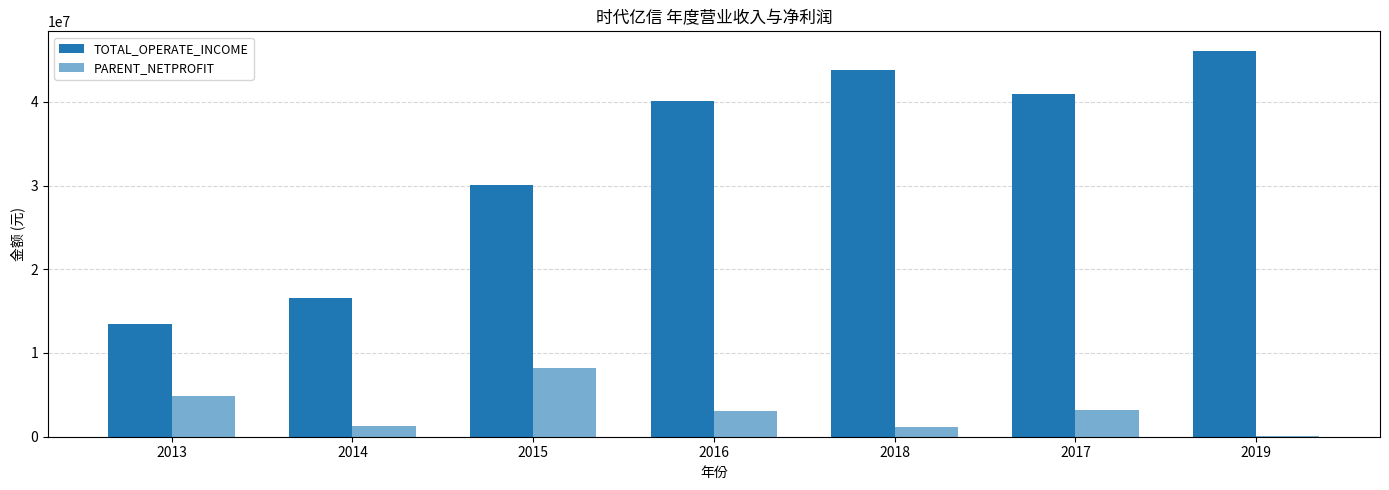

Does the chart contain stacked bars?

No